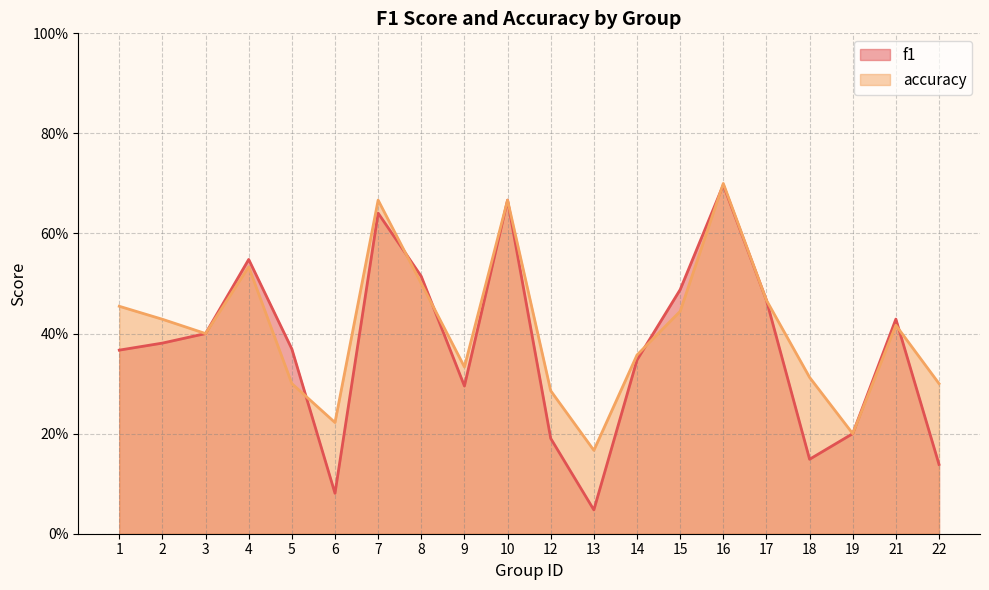

Is it true that f1 equals 0.4 at 1?

True